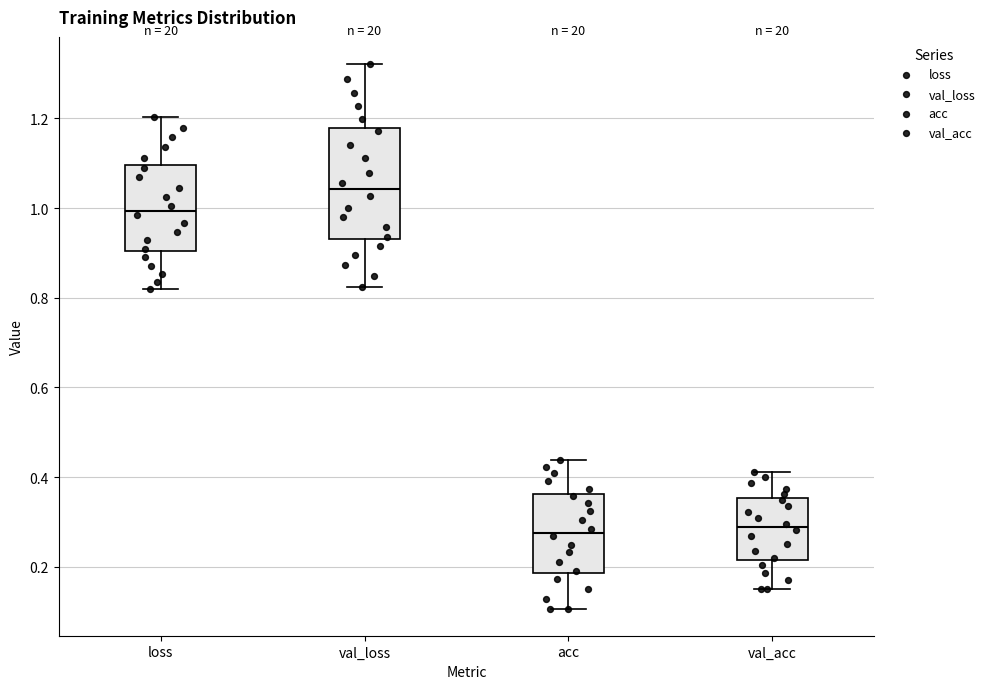

Where is the upper edge of the box for val_acc on the y-axis? The values are not printed on the chart, so give them approximately, as read against the axis.

0.36